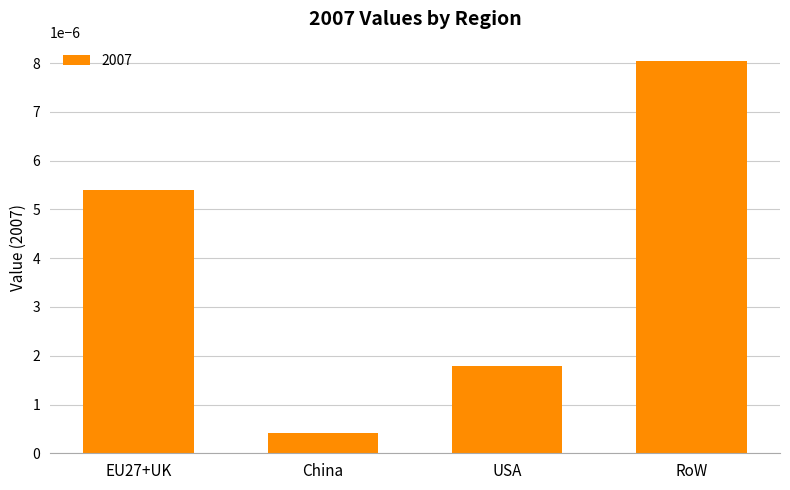

At which category does the chart reach its peak across all series?

RoW